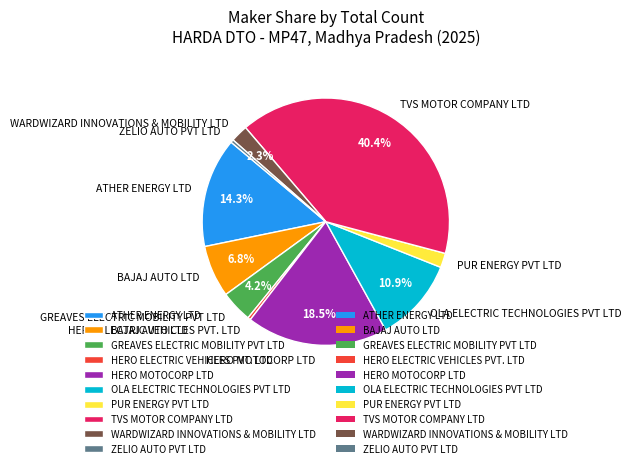

Does ATHER ENERGY LTD represent more than half of the total?

No